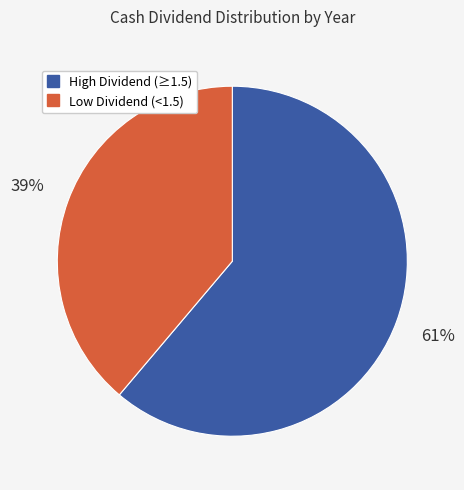

To the nearest percent, what is the average slice percentage?

50%